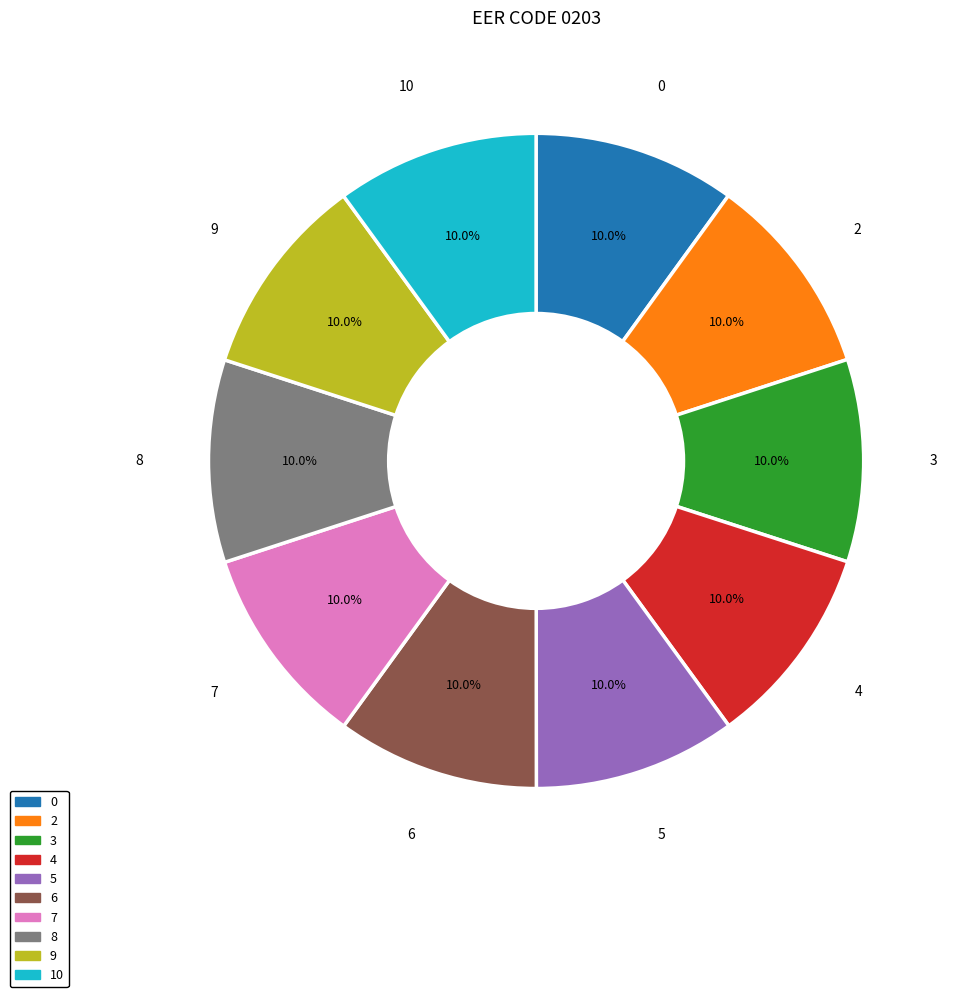

How many slices are in this pie chart?

10